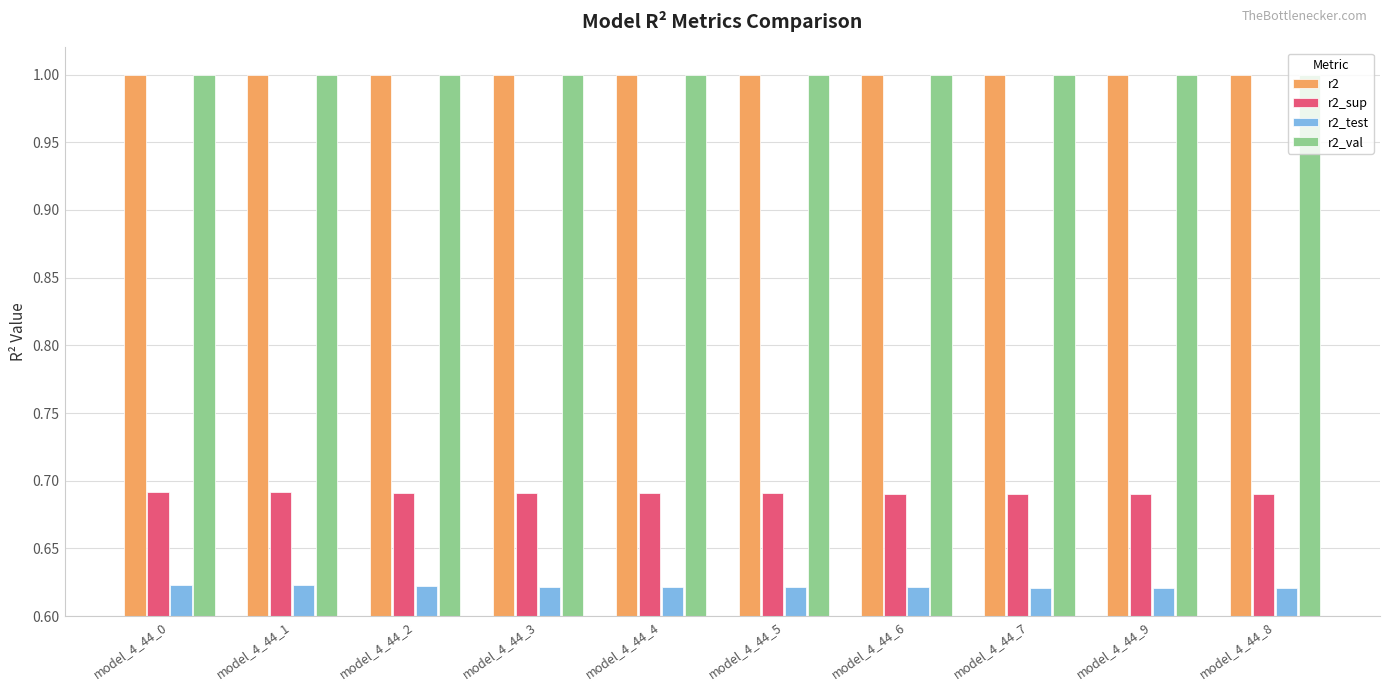

At how many categories does at least one series exceed 0?

10